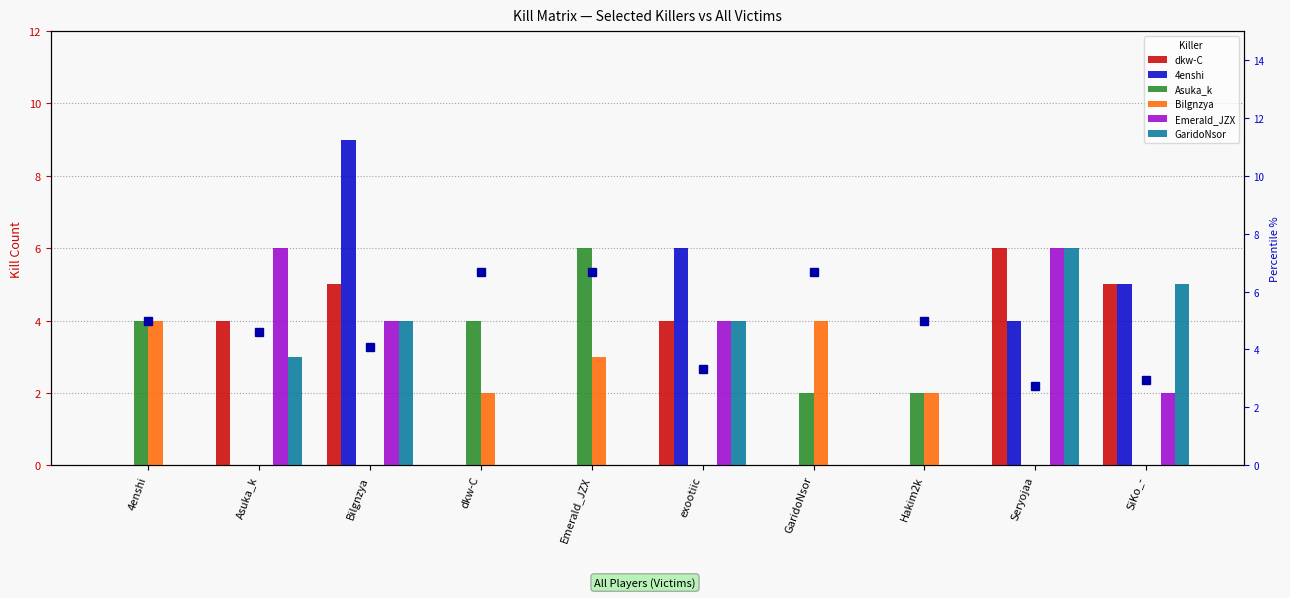

Reading left to right, list all the values displayed in this chart.

dkw-C: 0	4	5	0	0	4	0	0	6	5
4enshi: 0	0	9	0	0	6	0	0	4	5
Asuka_k: 4	0	0	4	6	0	2	2	0	0
Bilgnzya: 4	0	0	2	3	0	4	2	0	0
Emerald_JZX: 0	6	4	0	0	4	0	0	6	2
GaridoNsor: 0	3	4	0	0	4	0	0	6	5